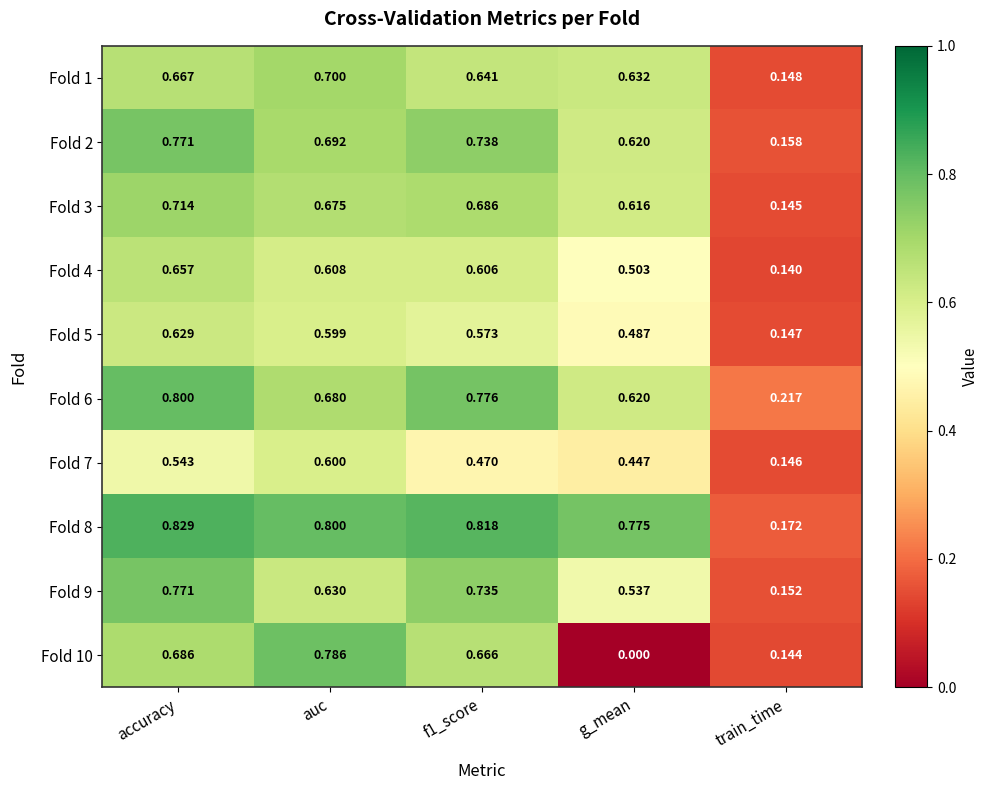

At which category is the sum across all series the highest?

accuracy